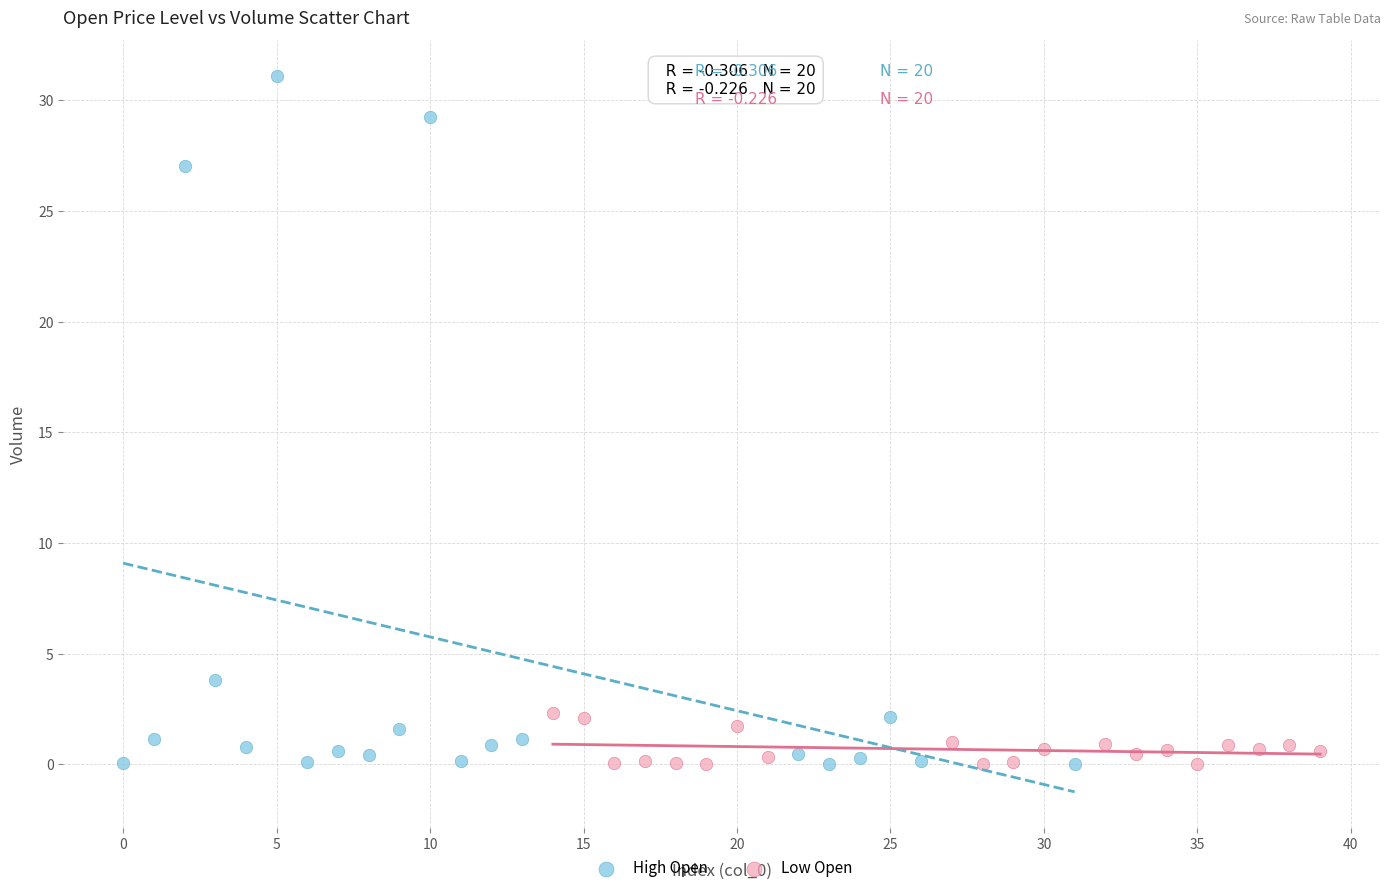

Which series reaches the maximum Y coordinate?

High Open